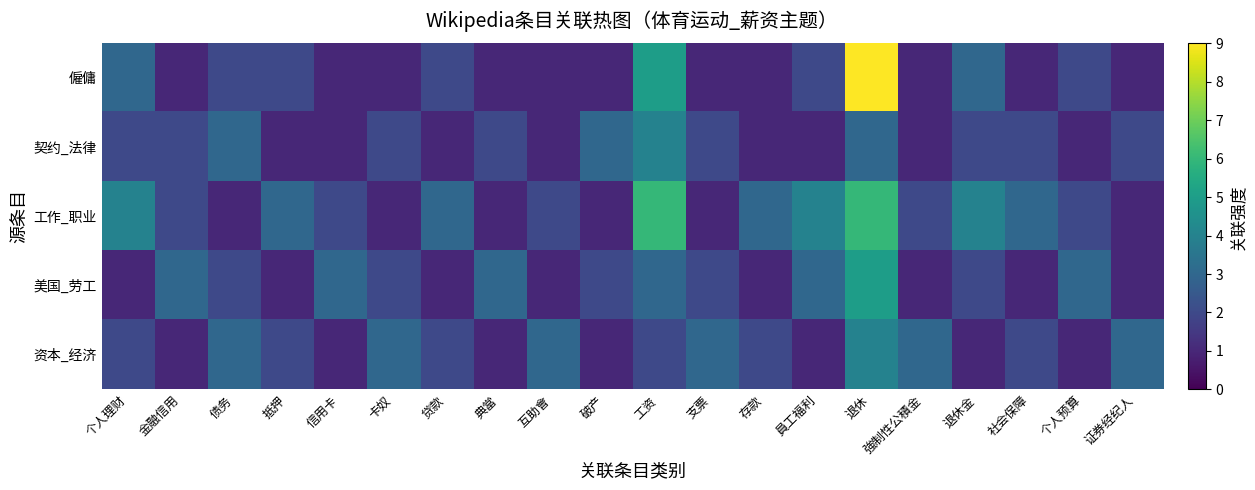

Which series changed the most between 金融信用 and 員工福利?

工作_职业